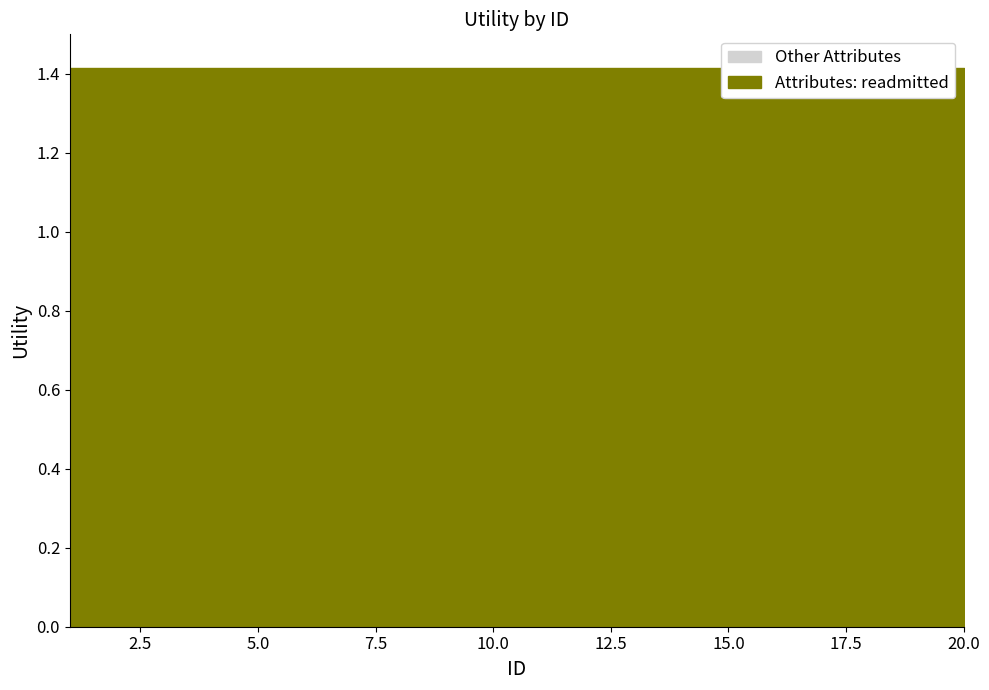

What are all the series names shown in the legend?

Attributes: readmitted, Other Attributes